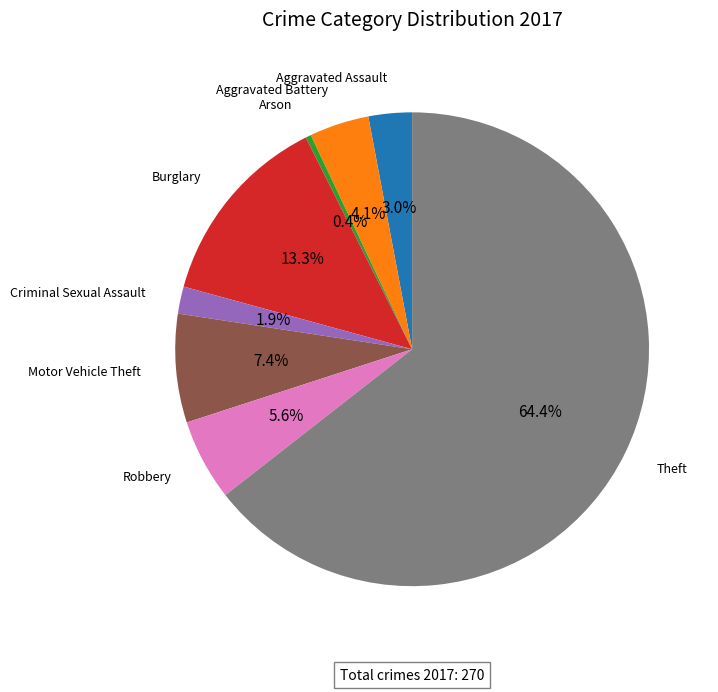

Does any single category account for the majority?

Yes